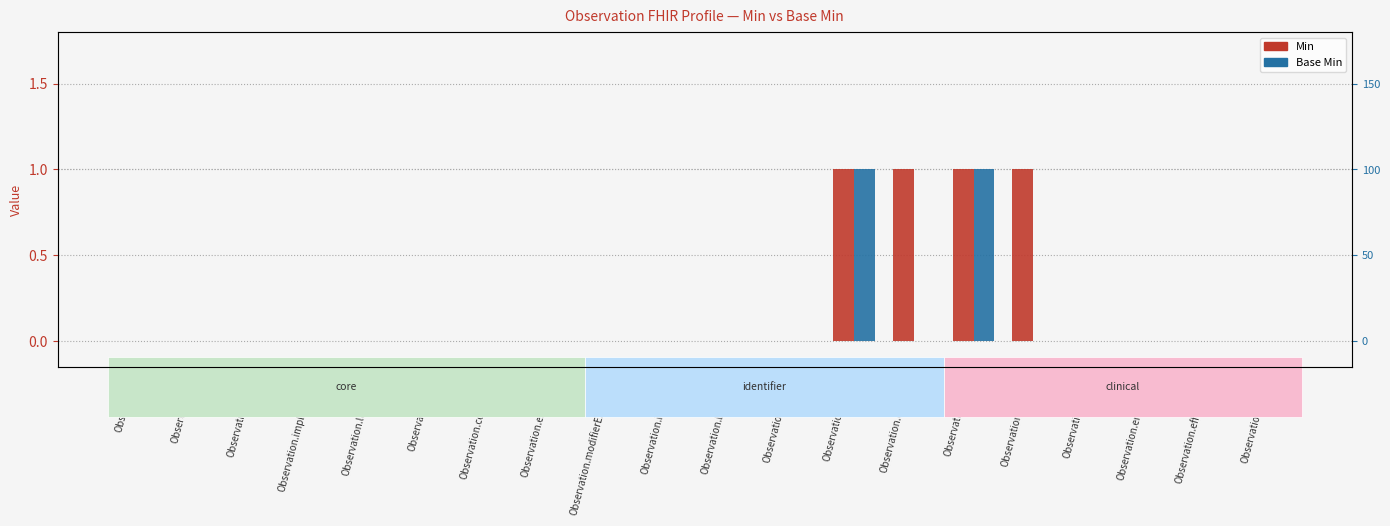

Rank the categories by Min value from highest to lowest.

Observation.status, Observation.category, Observation.code, Observation.subject, Observation, Observation.id, Observation.meta, Observation.implicitRules, Observation.language, Observation.text, Observation.contained, Observation.extension, Observation.modifierExtension, Observation.identifier, Observation.basedOn, Observation.partOf, Observation.focus, Observation.encounter, Observation.effective[x], Observation.issued